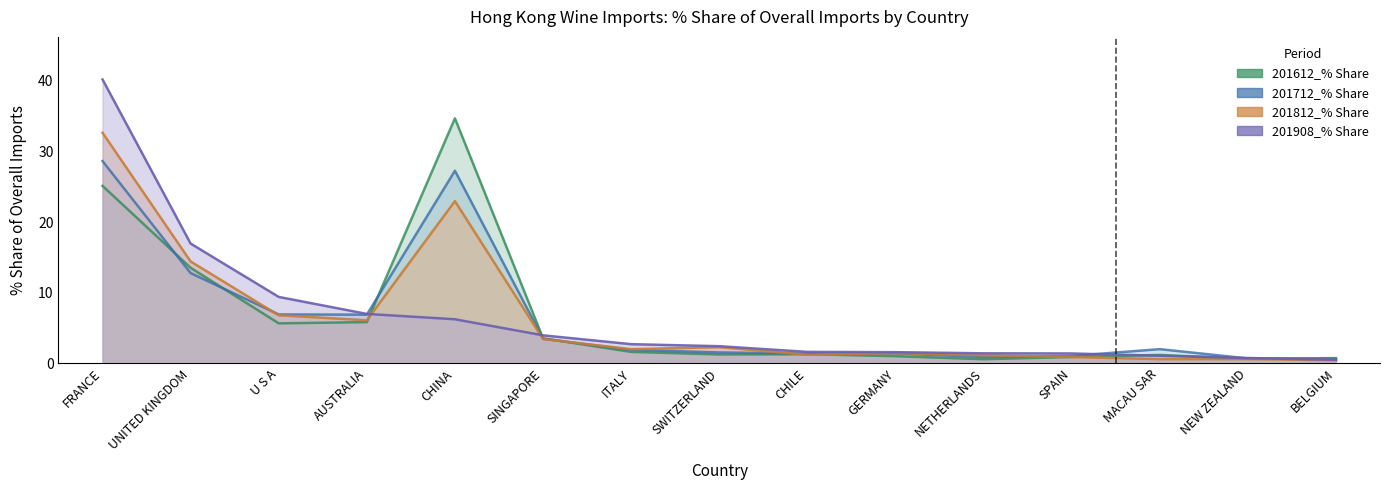

Where do 201908_% Share and 201812_% Share first cross each other?

AUSTRALIA and CHINA